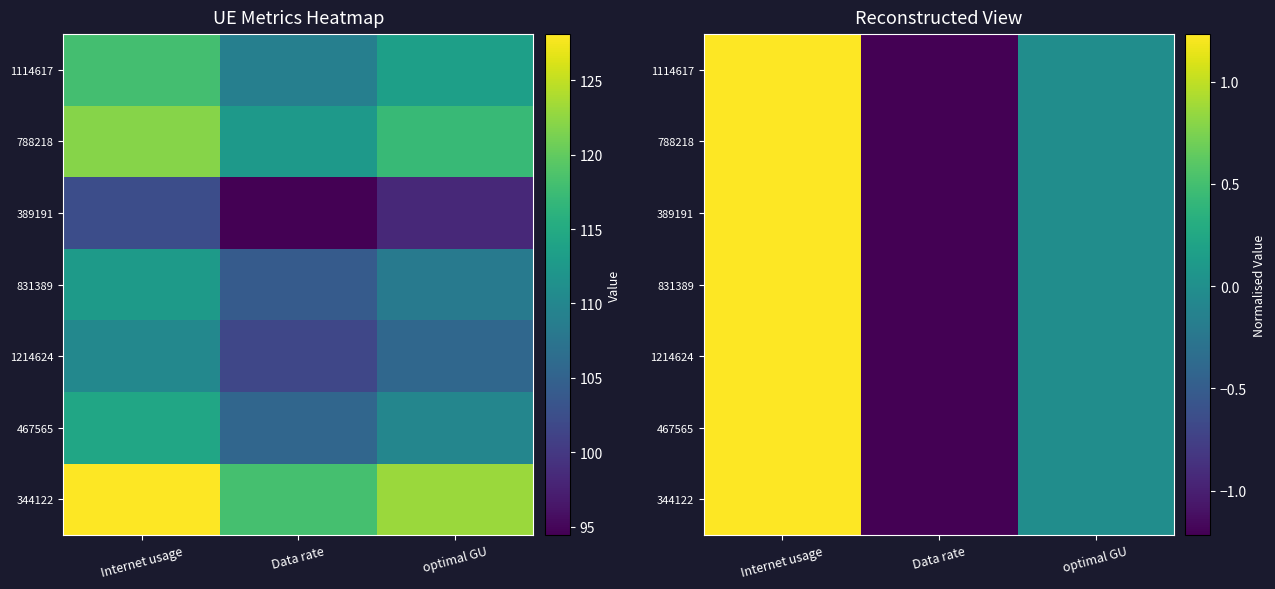

Is it true that 389191 equals 1.2 at Internet usage?

True